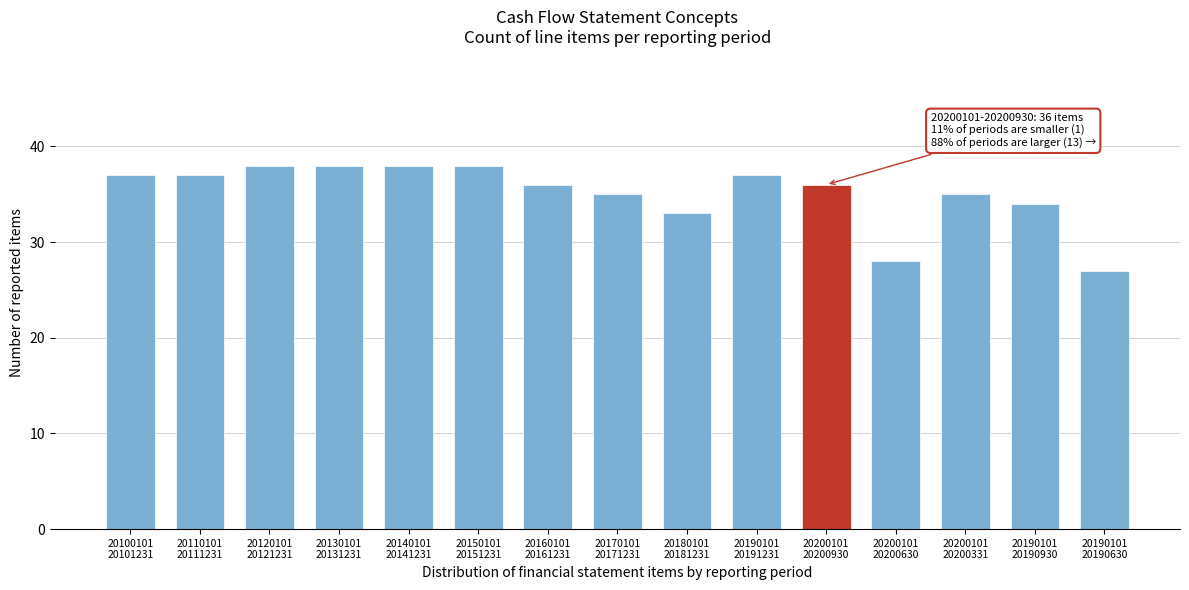

Reading left to right, what are all the values shown in this chart?

37	37	38	38	38	38	36	35	33	37	36	28	35	34	27